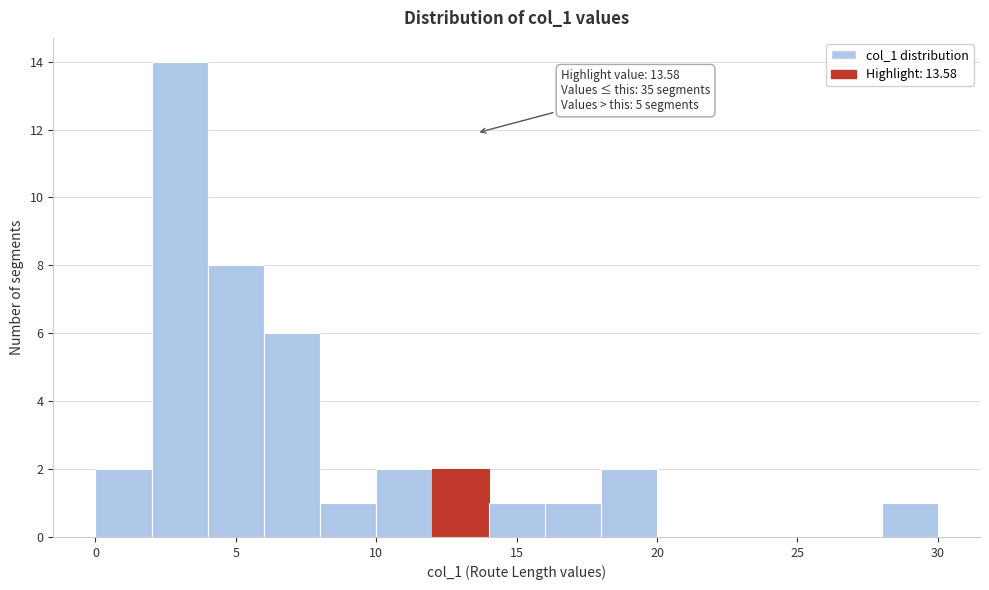

Over which range of the x-axis is the bar tallest?

2 to 4